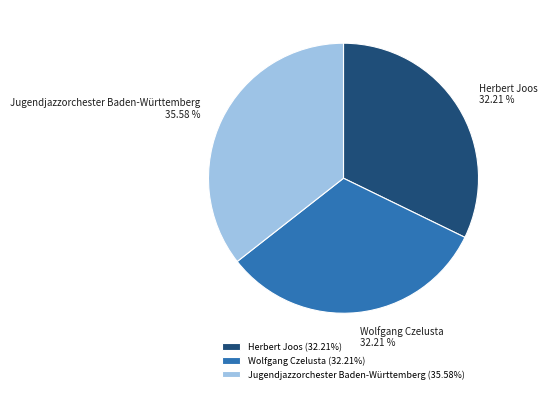

What is the ratio of the value at Jugendjazzorchester Baden-Württemberg to the value at Wolfgang Czelusta?

1.1